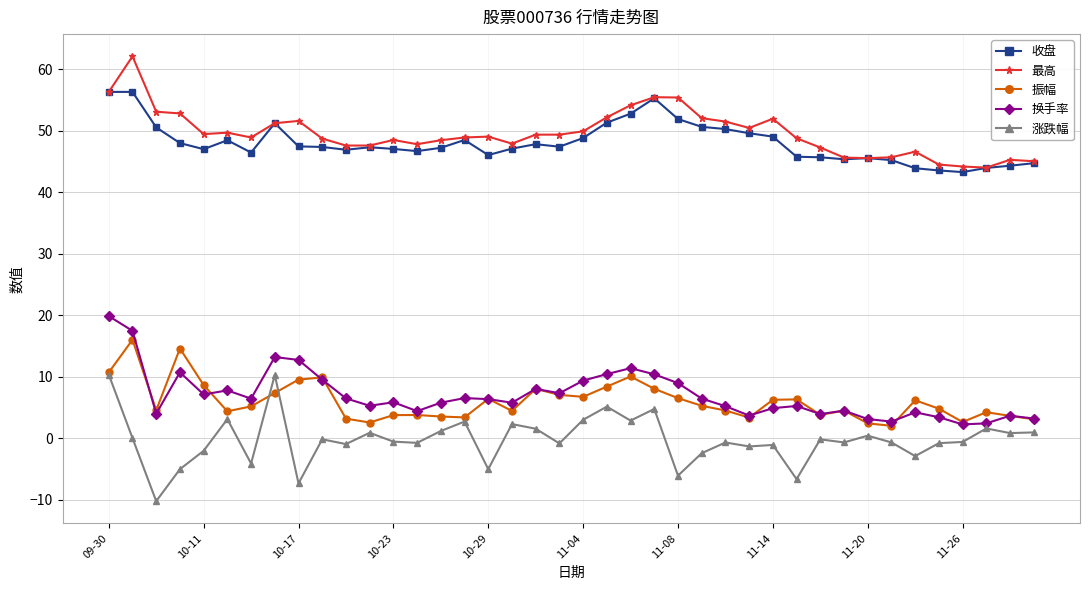

What is the highest value of the 最高 series?

62.1